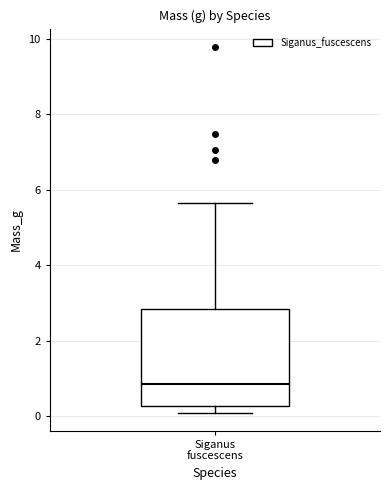

Transcribe this box plot: give where the median line is, the range the box spans, and where the two whiskers end, as read against the y-axis. The values are not printed on the chart, so give them approximately, as read against the axis.

median 0.8, box 0.2 to 2.8, whiskers 0.2 (just below the box's lower edge) to 5.6